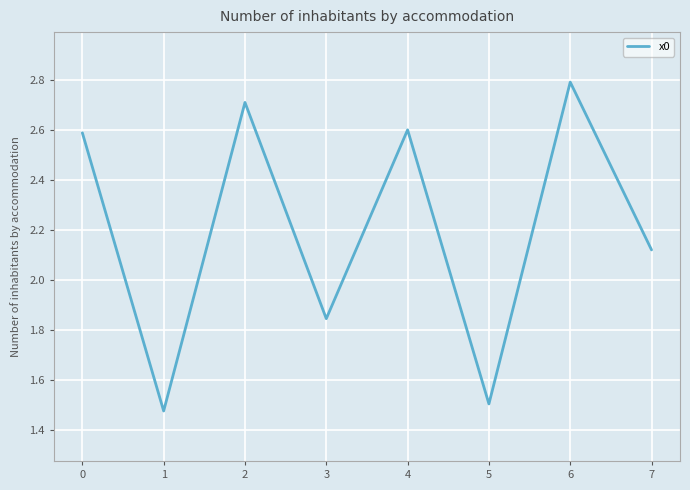

The value at 1 is 1.5. True or false?

True